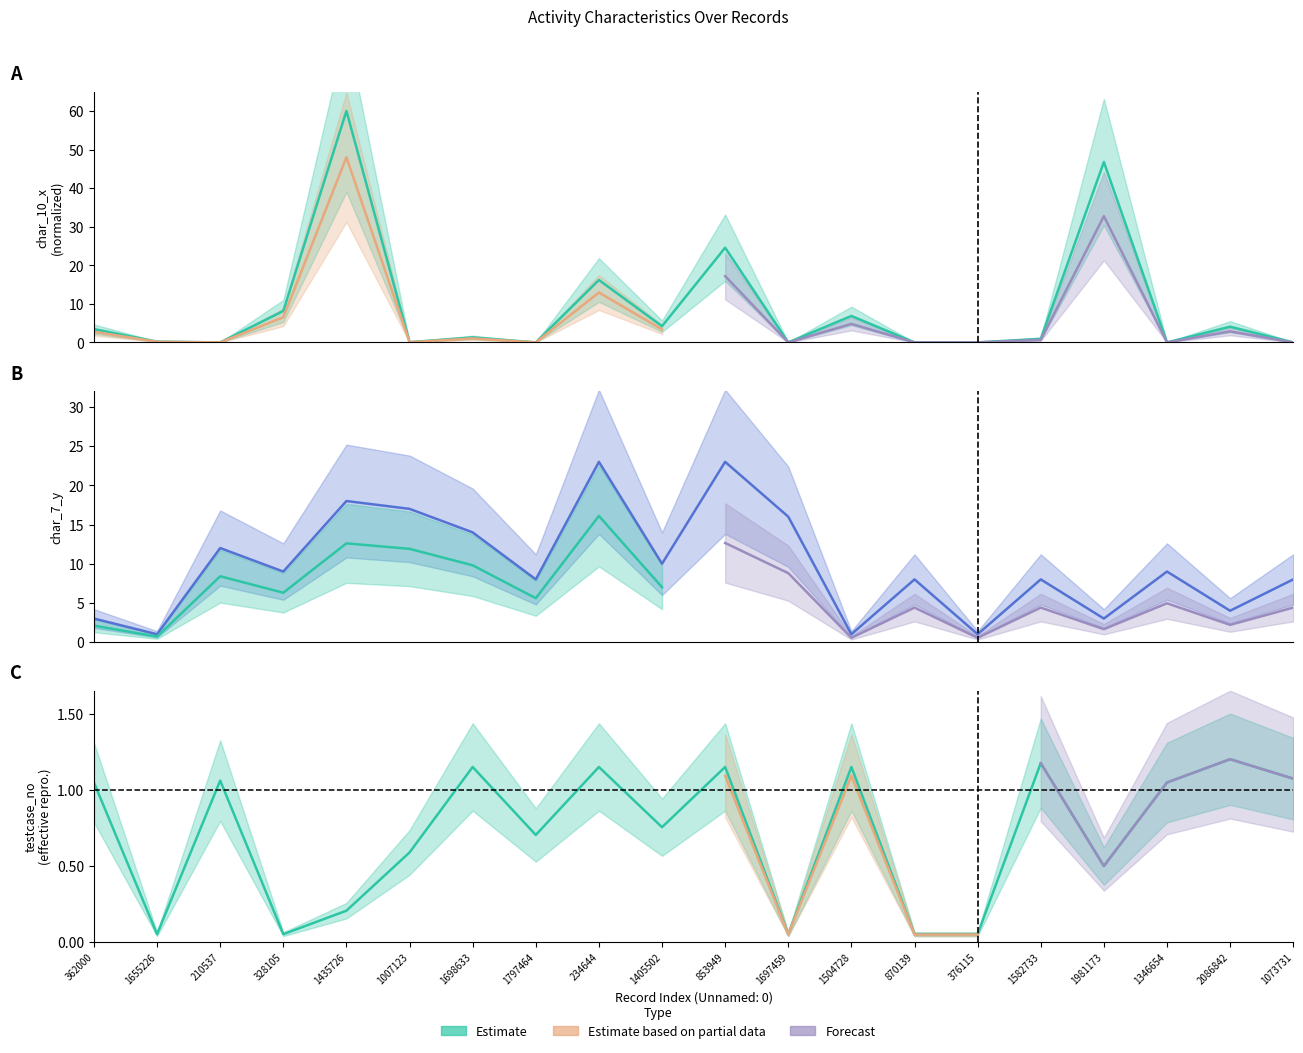

Where do testcase_no and char_10_x first cross each other?

1655226 and 210537